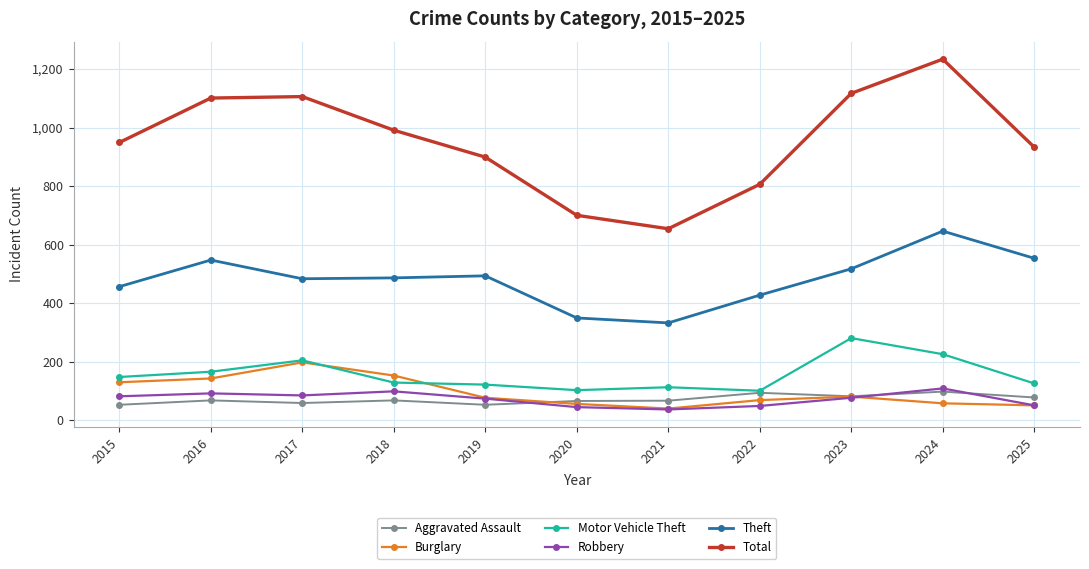

Which series has the widest spread of values?

Total